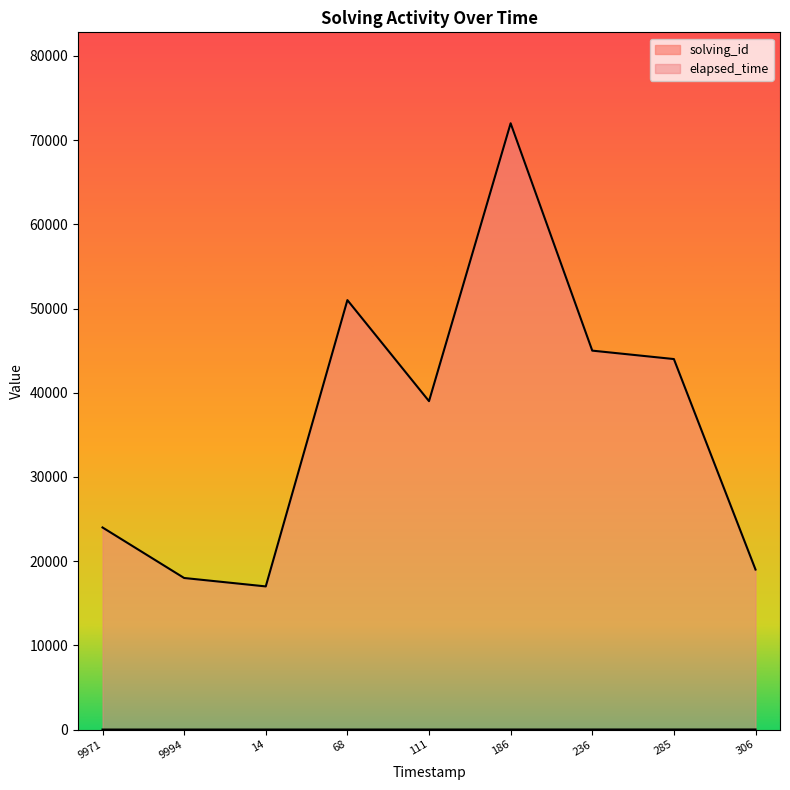

How many lines are shown in the chart?

2